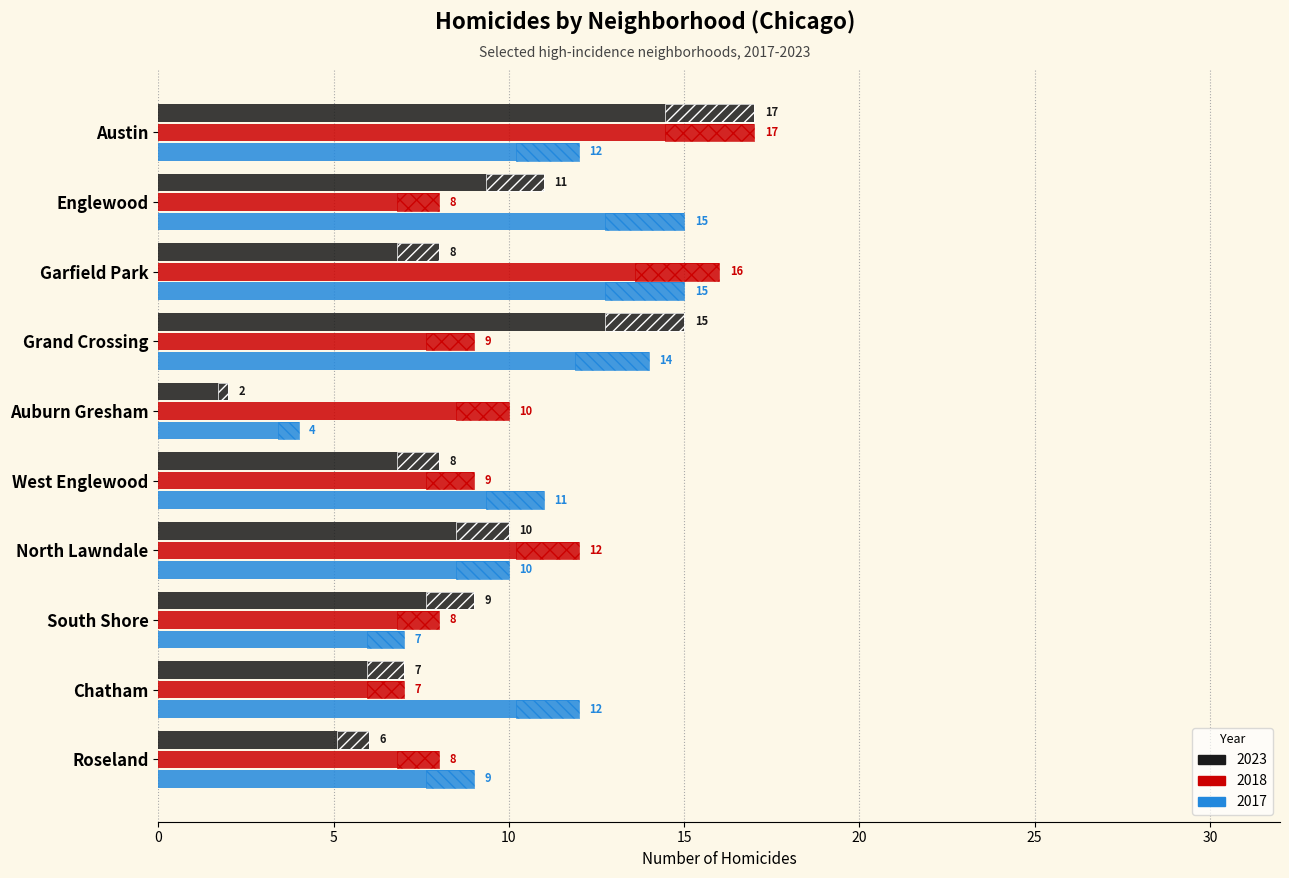

What is the sum of the 2023 values at Roseland and Austin?

23